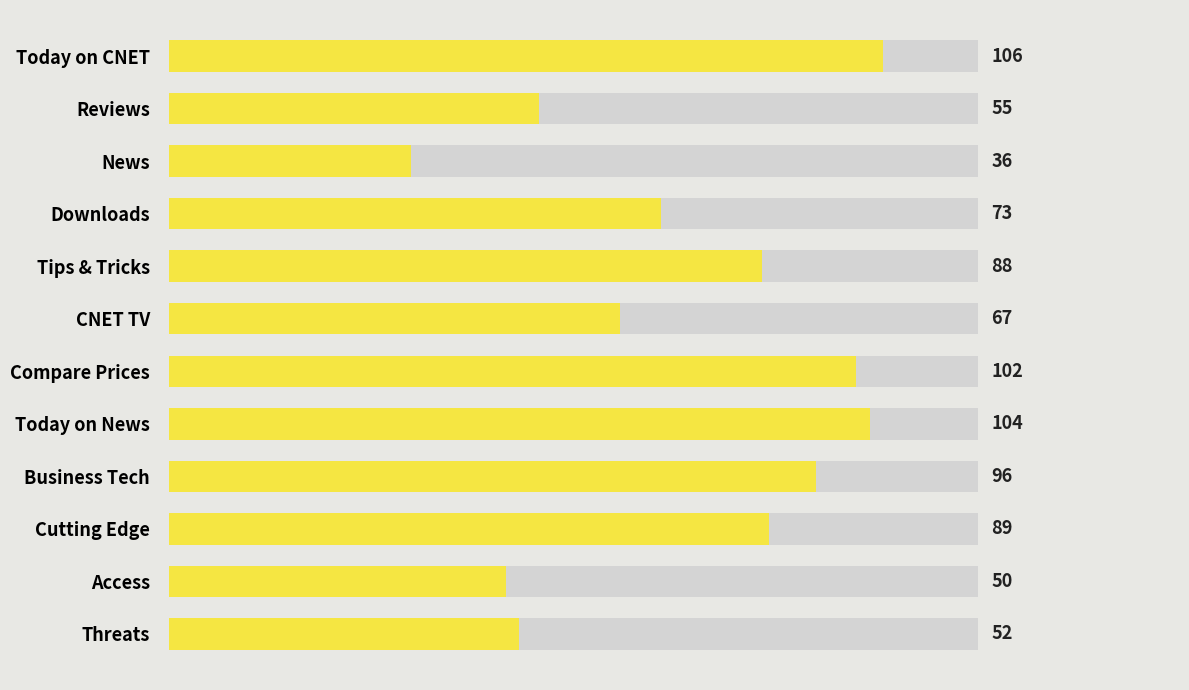

What position from the left is 100?

6